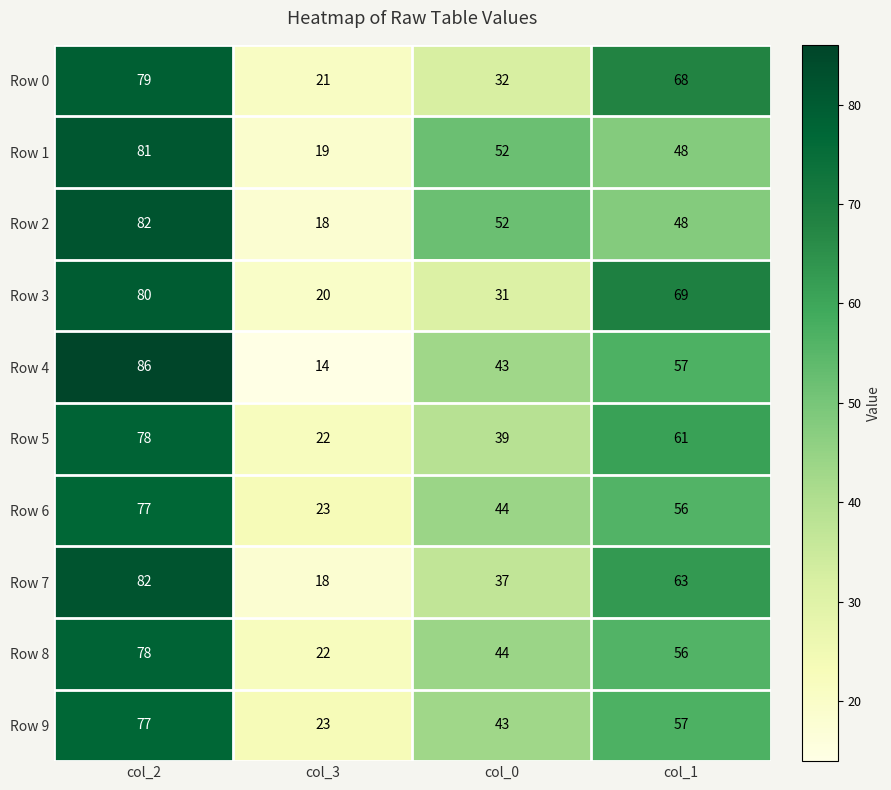

What is the total value across all series at col_1?

583